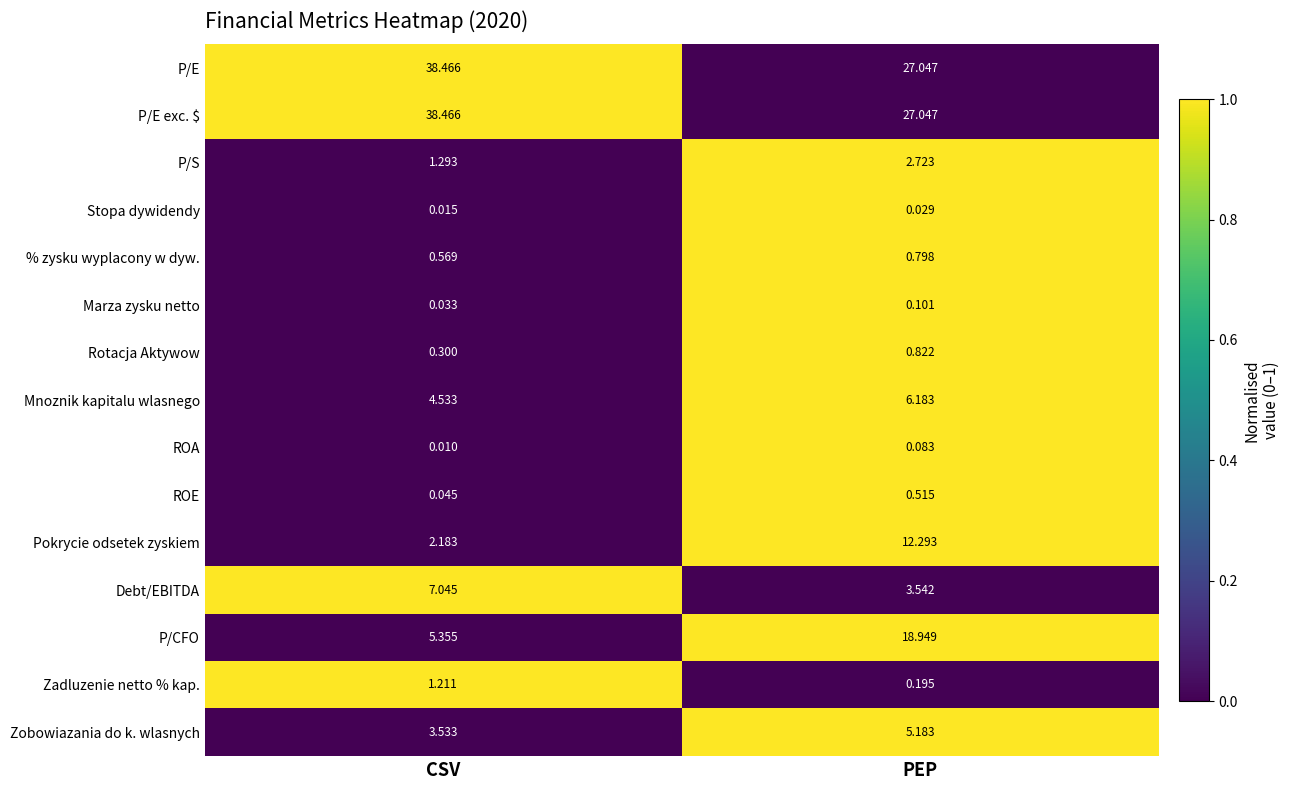

Where does the P/E series first go above 38?

CSV